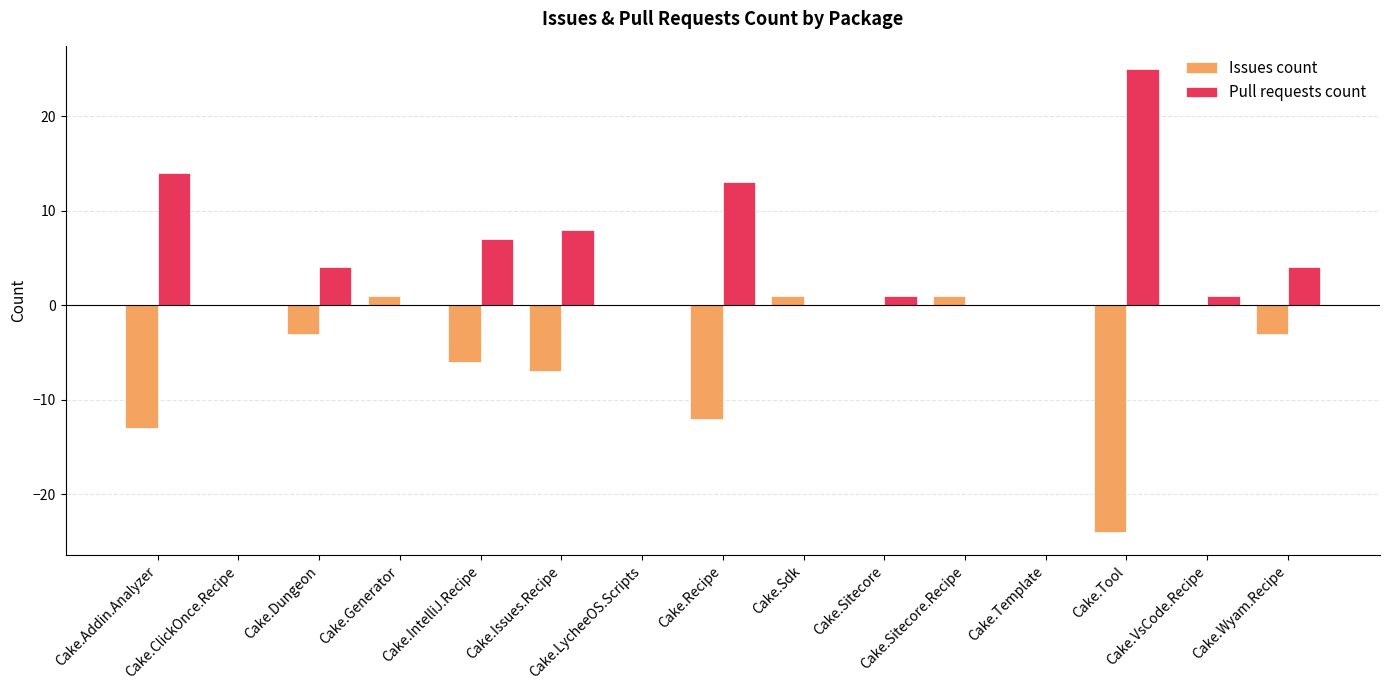

Which series has the largest total across all categories?

Pull requests count